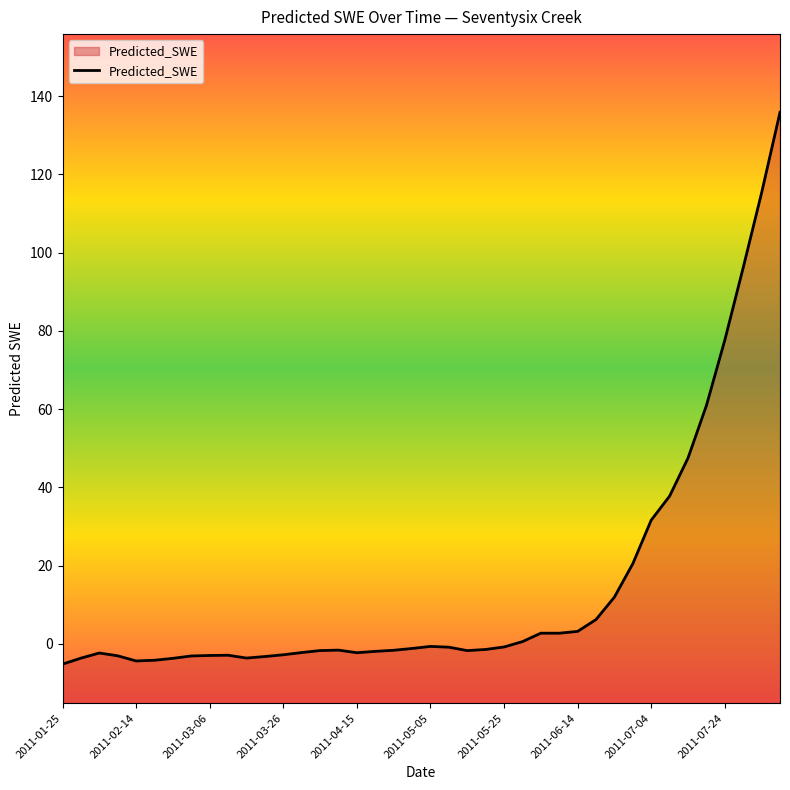

Is it true that the value at 22 is -1.8?

True